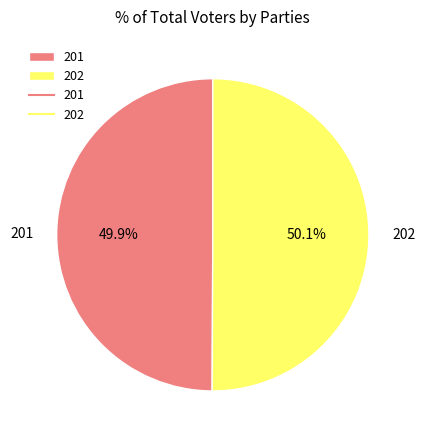

How much of the chart is everything except 201?

50.1%